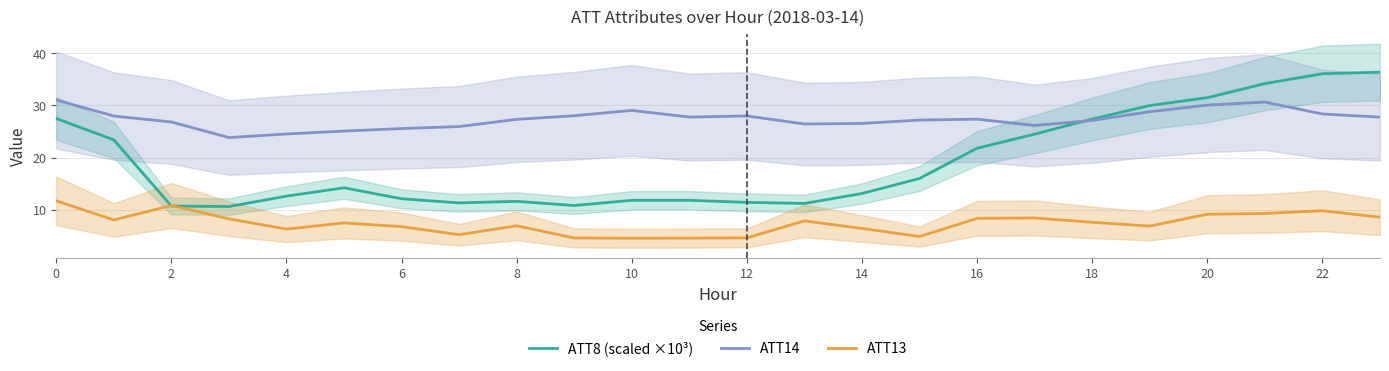

The value of ATT13 at 2 is 17.8. True or false?

False